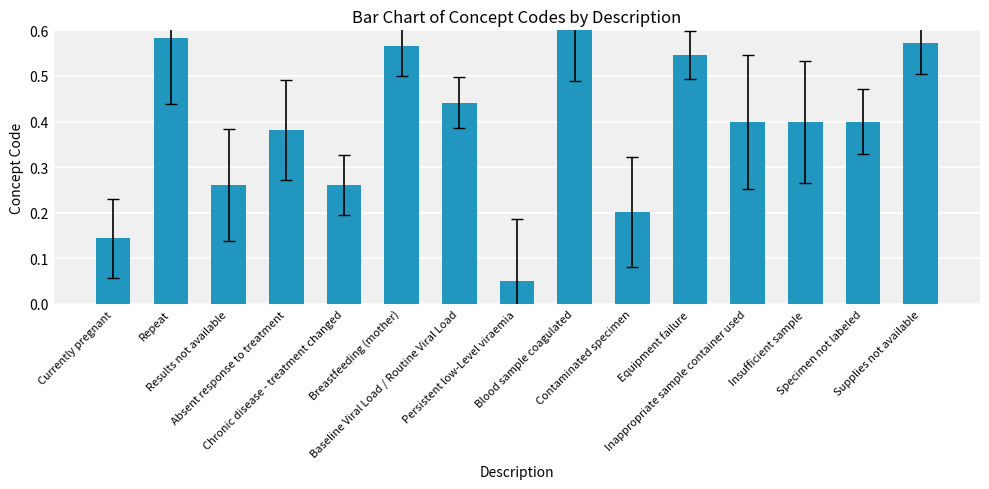

What is the sum of all values?

5.8